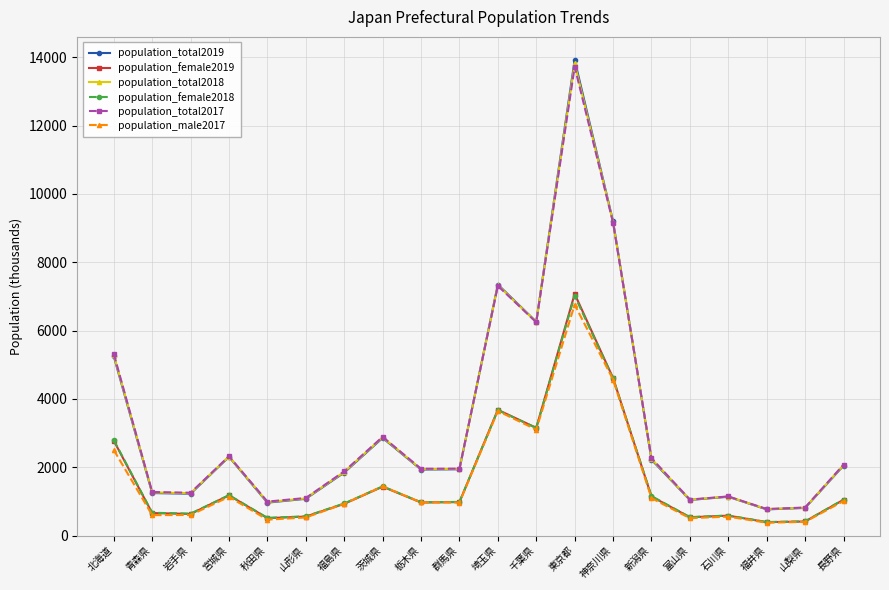

In population_total2017, how many points are higher than both neighbors (excluding endpoints)?

5